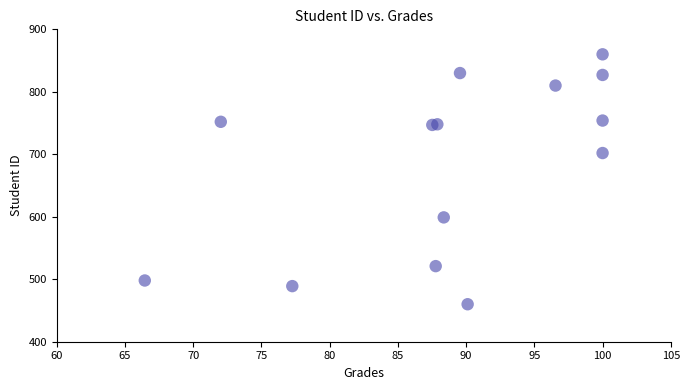

What Y value in the scatter plot is closest to 660?

702